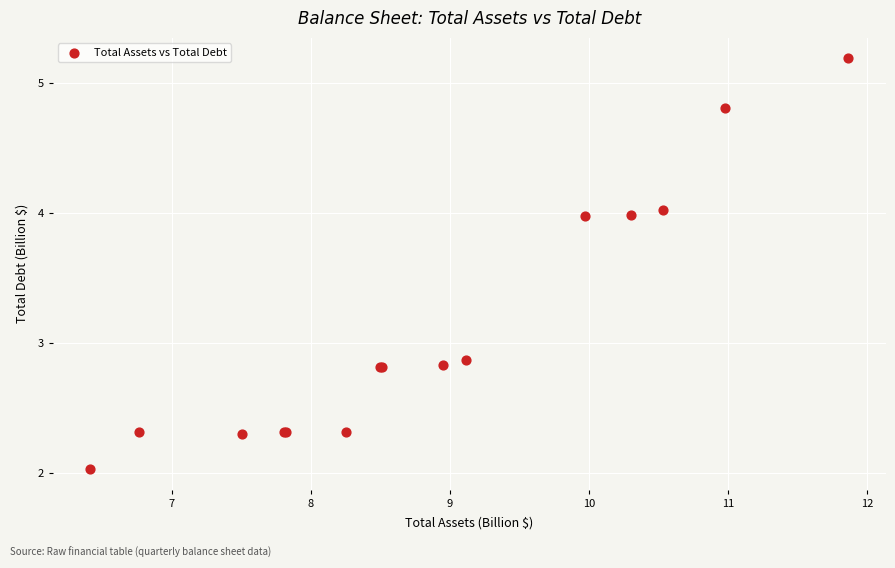

What Y value in the scatter plot is closest to 3?

2.9